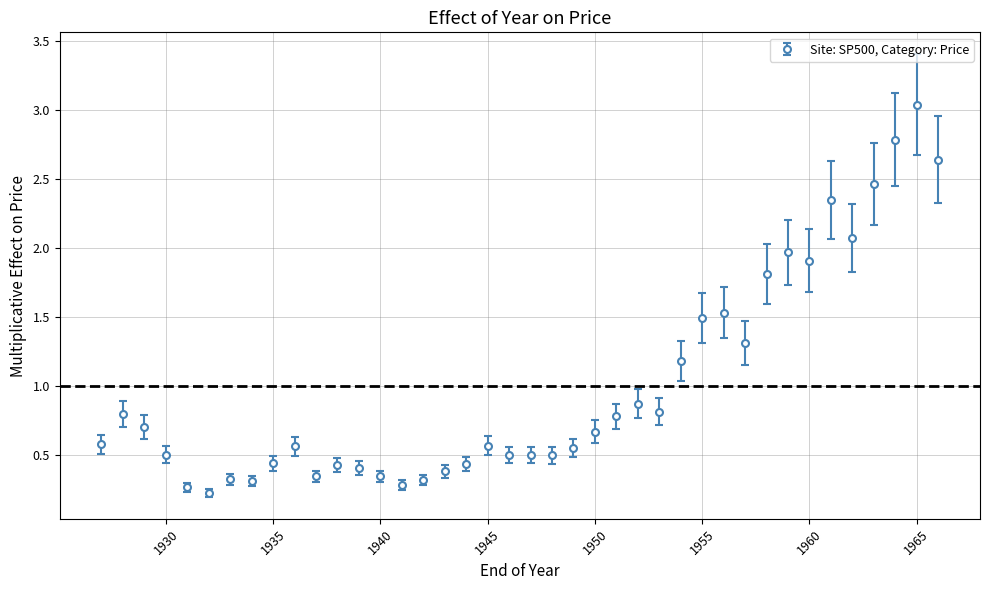

What is the difference between the maximum and second lowest values?

2.8